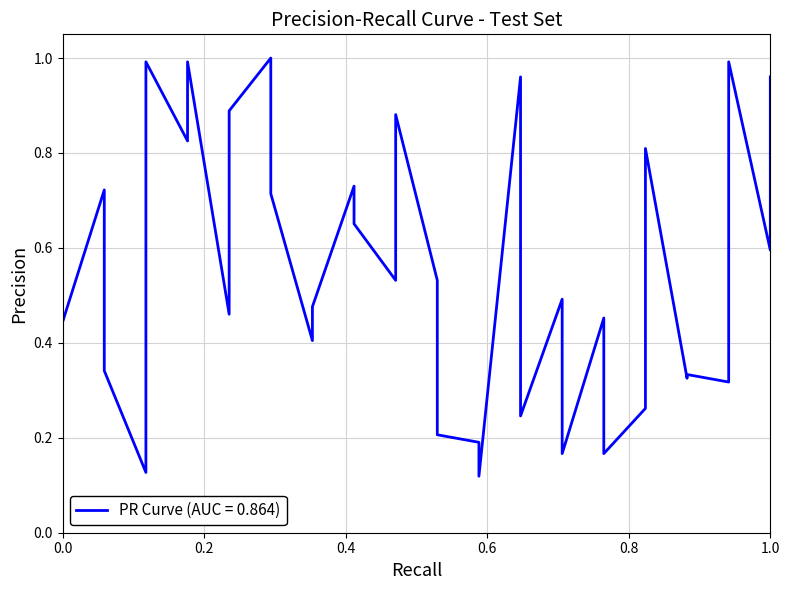

How many lines are shown in the chart?

1